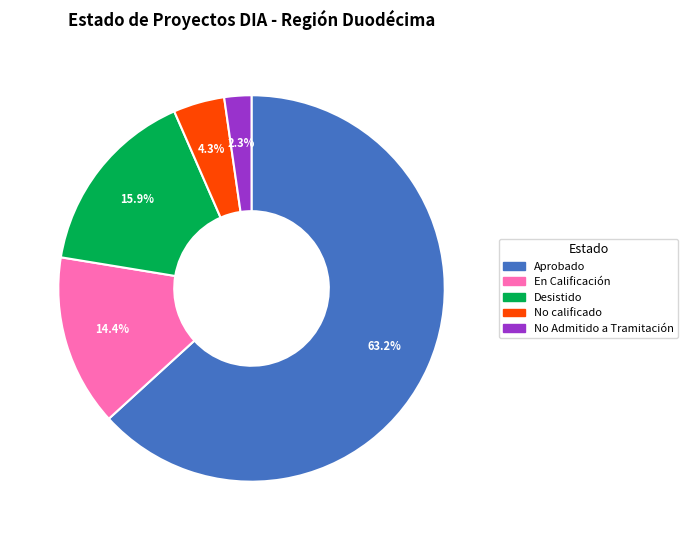

Rank the categories by value from lowest to highest.

No Admitido a Tramitación, No calificado, En Calificación, Desistido, Aprobado